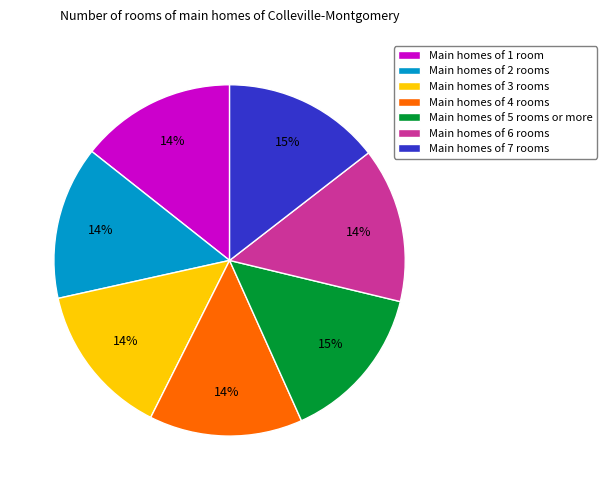

How many slices are in this pie chart?

7